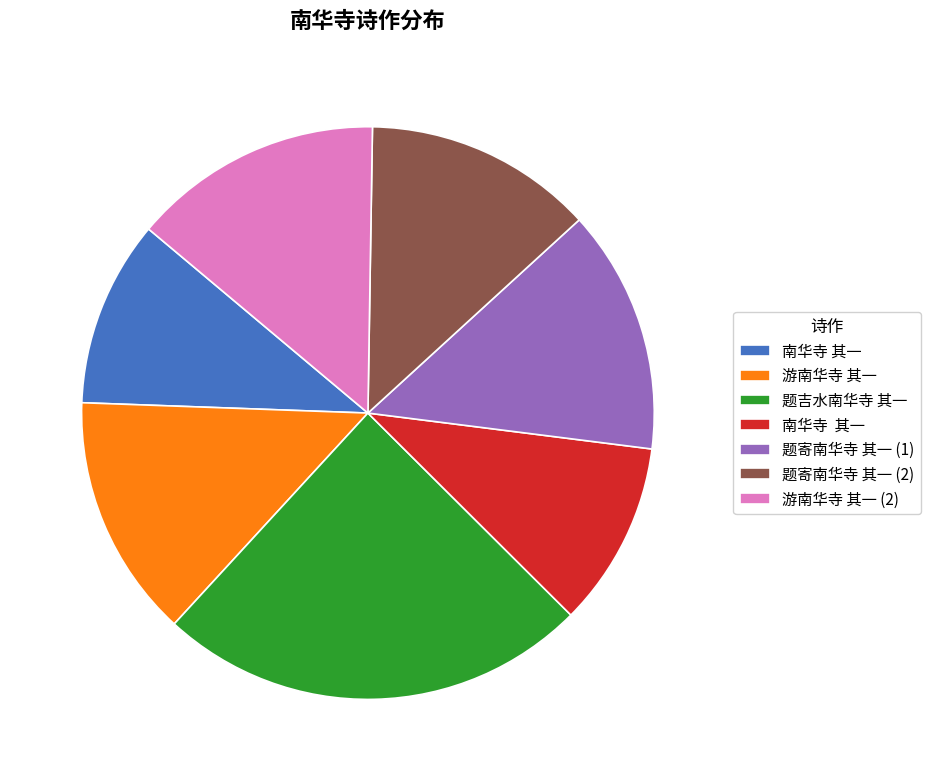

Is there a majority slice in this chart?

No